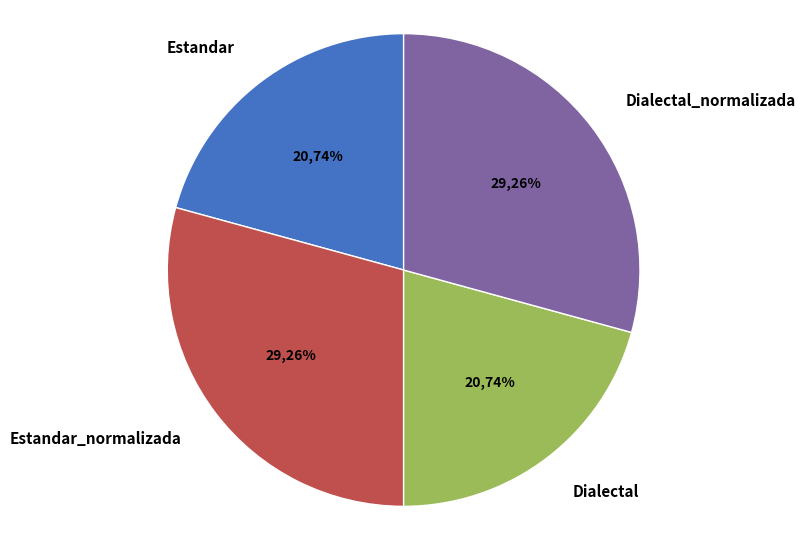

What portion of the pie excludes Estandar?

79.3%